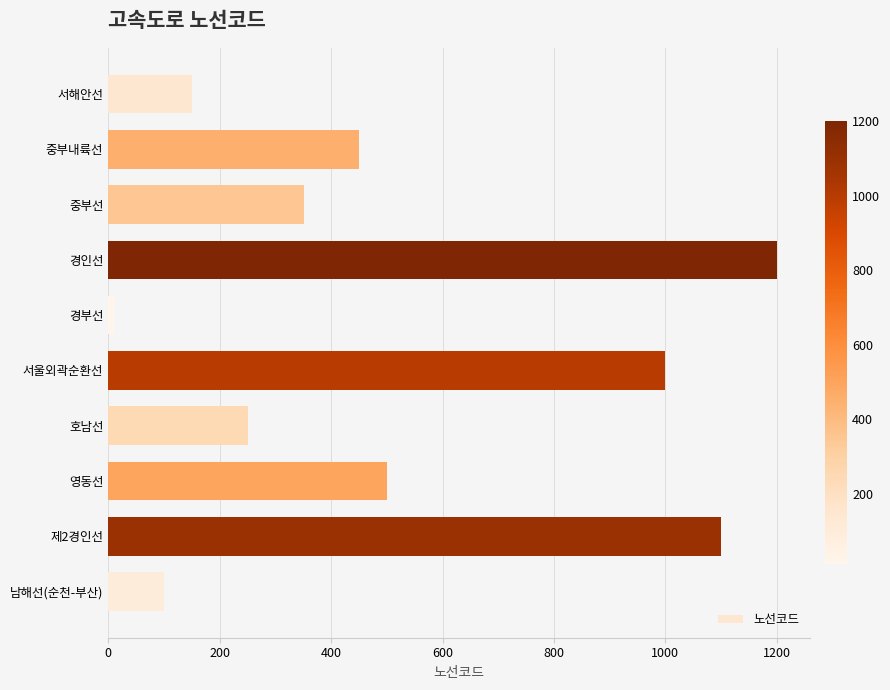

Where is the data nearest to the value 605?

영동선